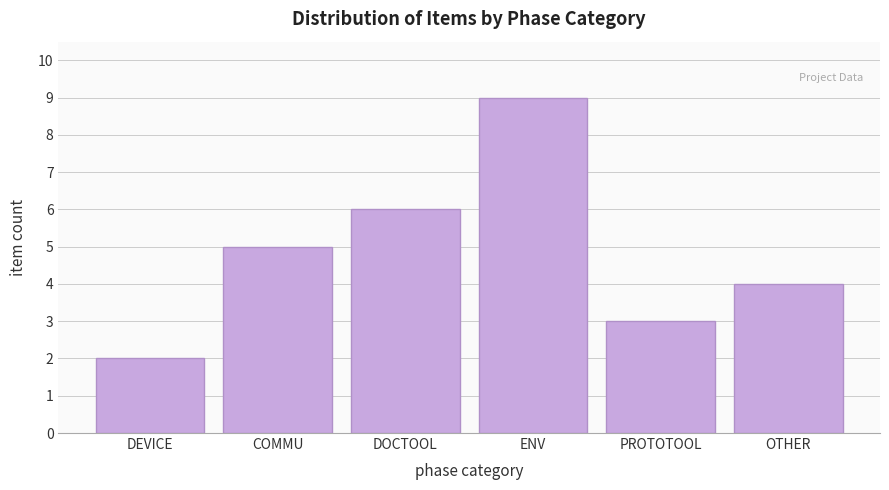

Reading left to right, transcribe all the data shown in this chart.

2	5	6	9	3	4